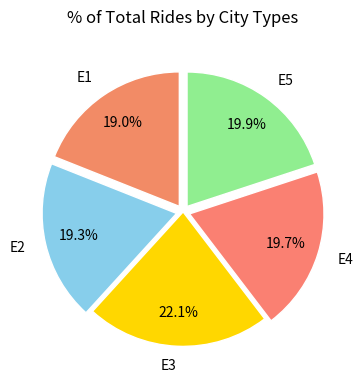

To the nearest percent, what is the average slice percentage?

20%